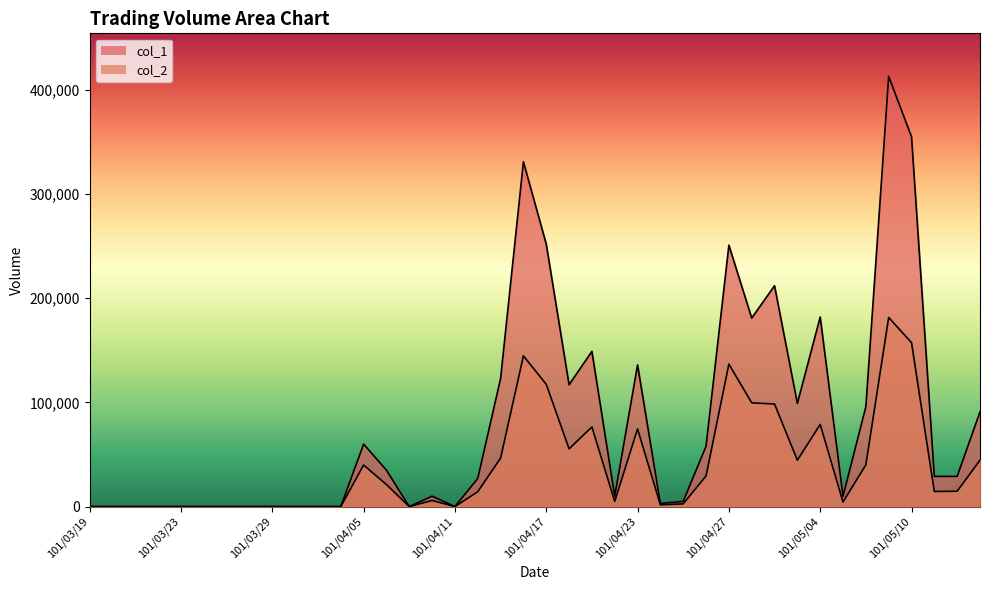

How many values in the col_2 series are below 14500?

20